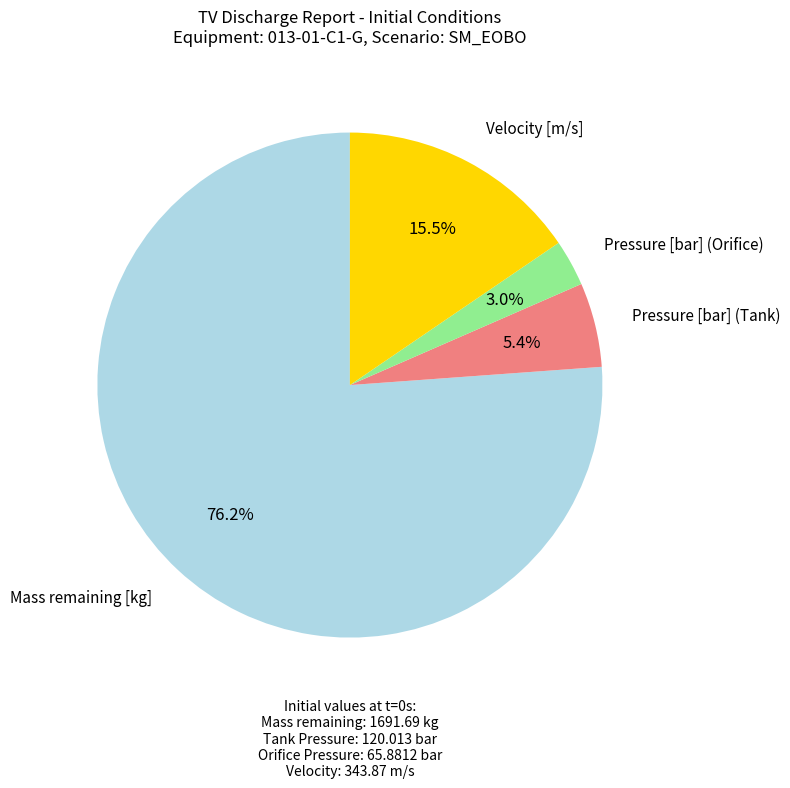

Is there a majority slice in this chart?

Yes